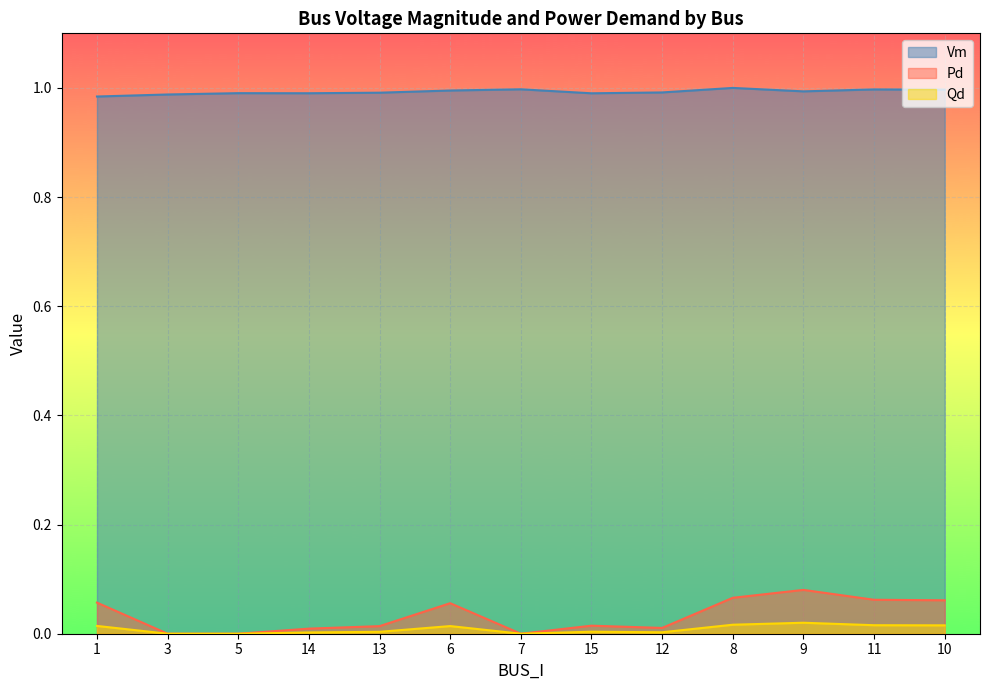

Reading right to left, list all the values displayed in this chart.

Vm: 1.0	1.0	1.0	1.0	1.0	1.0	1.0	1.0	1.0	1.0	1.0	1.0	1.0
Pd: 0.1	0.1	0.1	0.1	0.0	0.0	0.0	0.1	0.0	0.0	0.0	0.0	0.1
Qd: 0.0	0.0	0.0	0.0	0.0	0.0	0.0	0.0	0.0	0.0	0.0	0.0	0.0